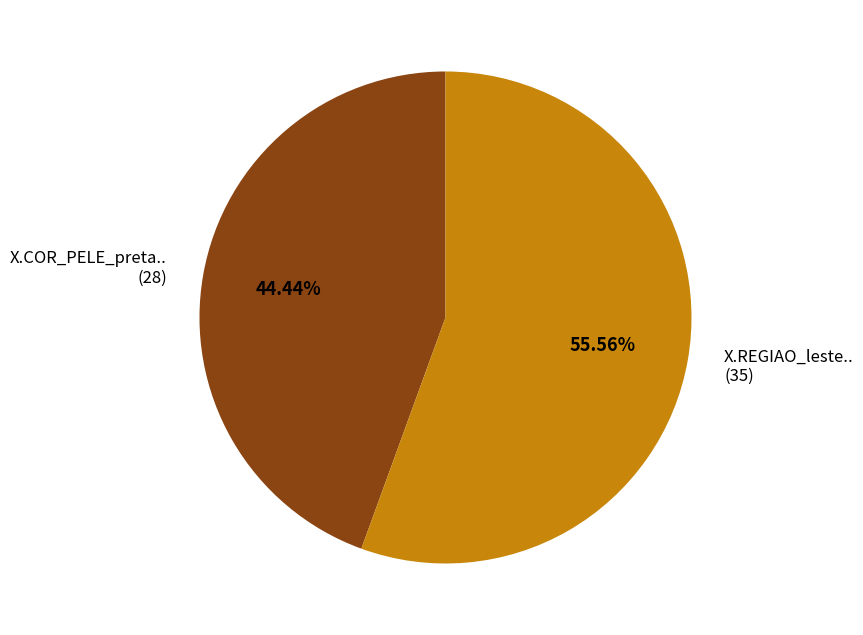

How many slices are in this pie chart?

2